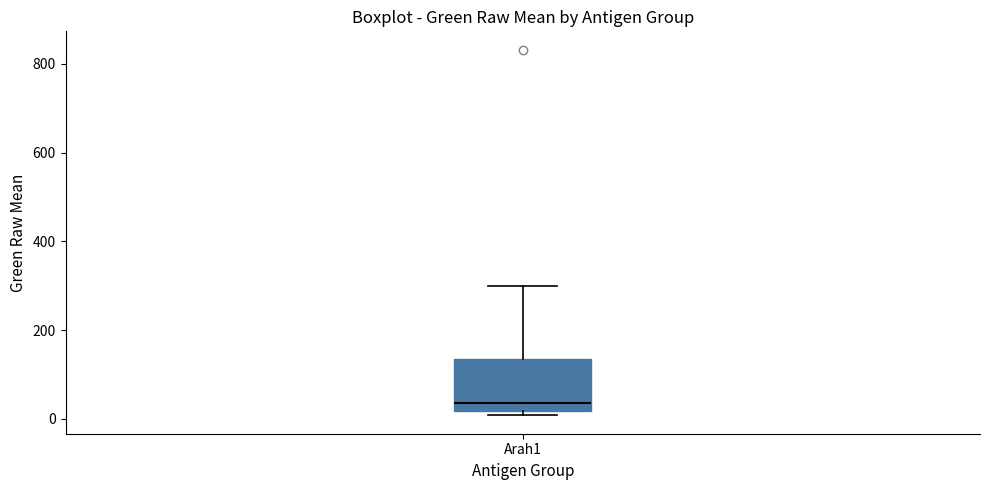

Transcribe this box plot: give where the median line is, the range the box spans, and where the two whiskers end, as read against the y-axis. The values are not printed on the chart, so give them approximately, as read against the axis.

median 40, box 20 to 140, whiskers 0 to 300